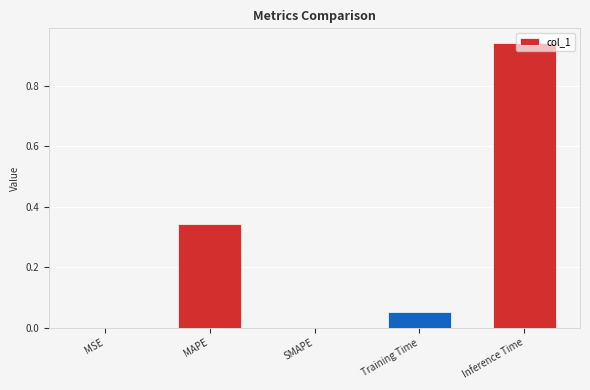

Which category has the highest value across all series?

Inference Time